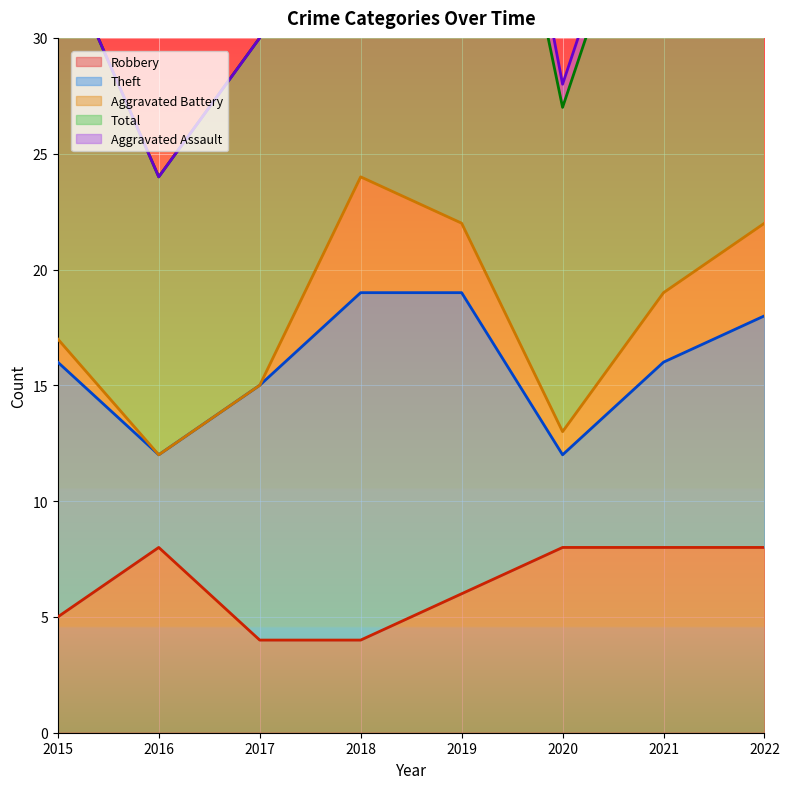

Count the number of categories in the chart.

8